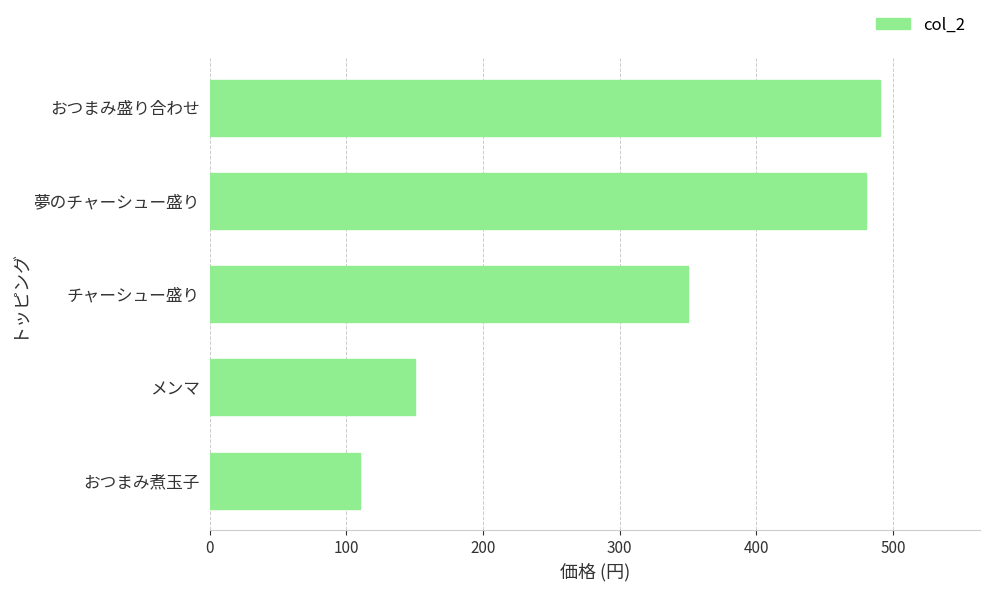

How many data points are less than 350?

2